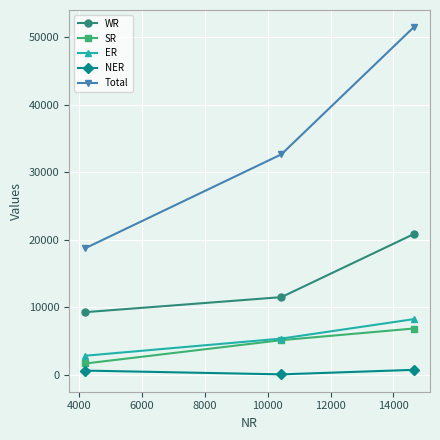

Which series has the widest spread of values?

Total